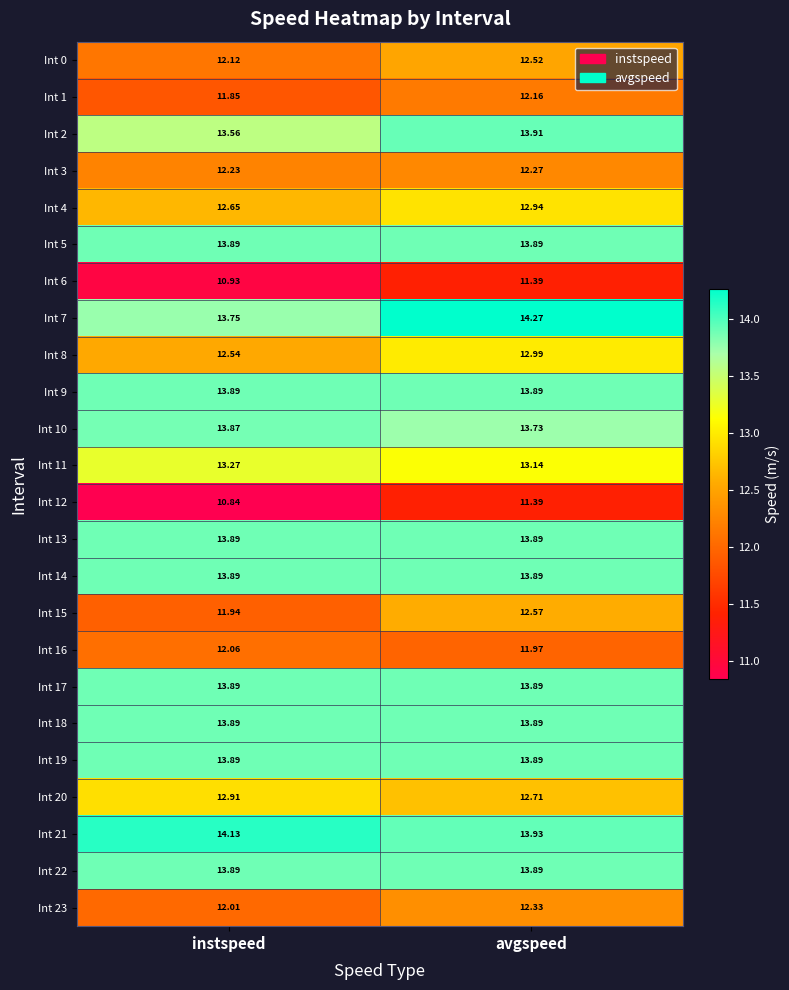

Is the value of Int 16 at instspeed greater than the value of Int 4 at avgspeed?

No